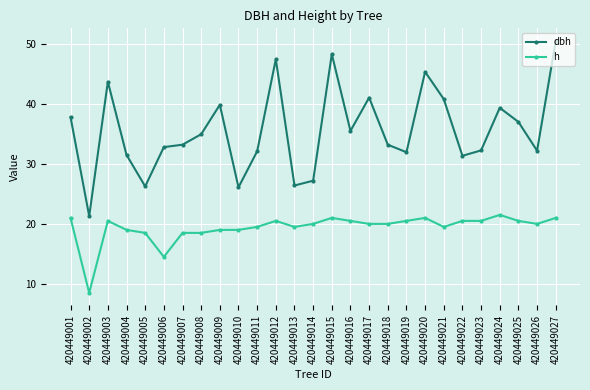

At which label does dbh reach its minimum?

420449002